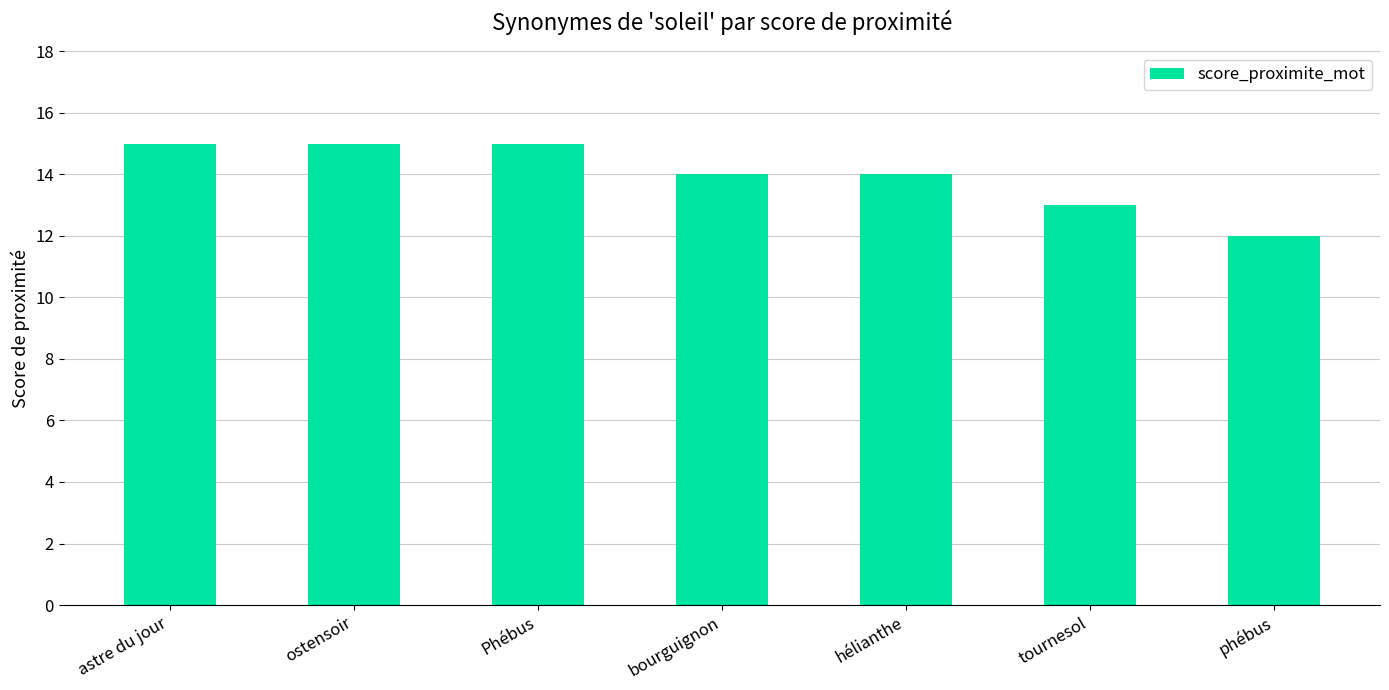

What is the greatest value displayed?

15